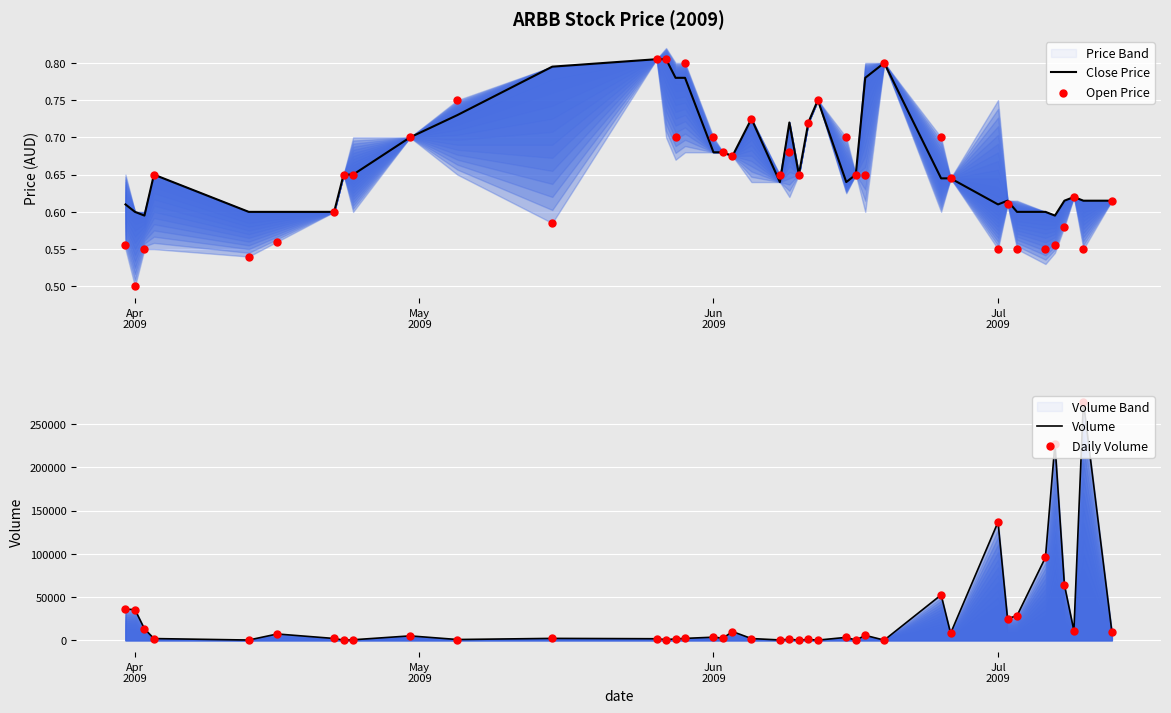

What are all the series names shown in the legend?

Close Price, Open Price, Volume, Daily Volume